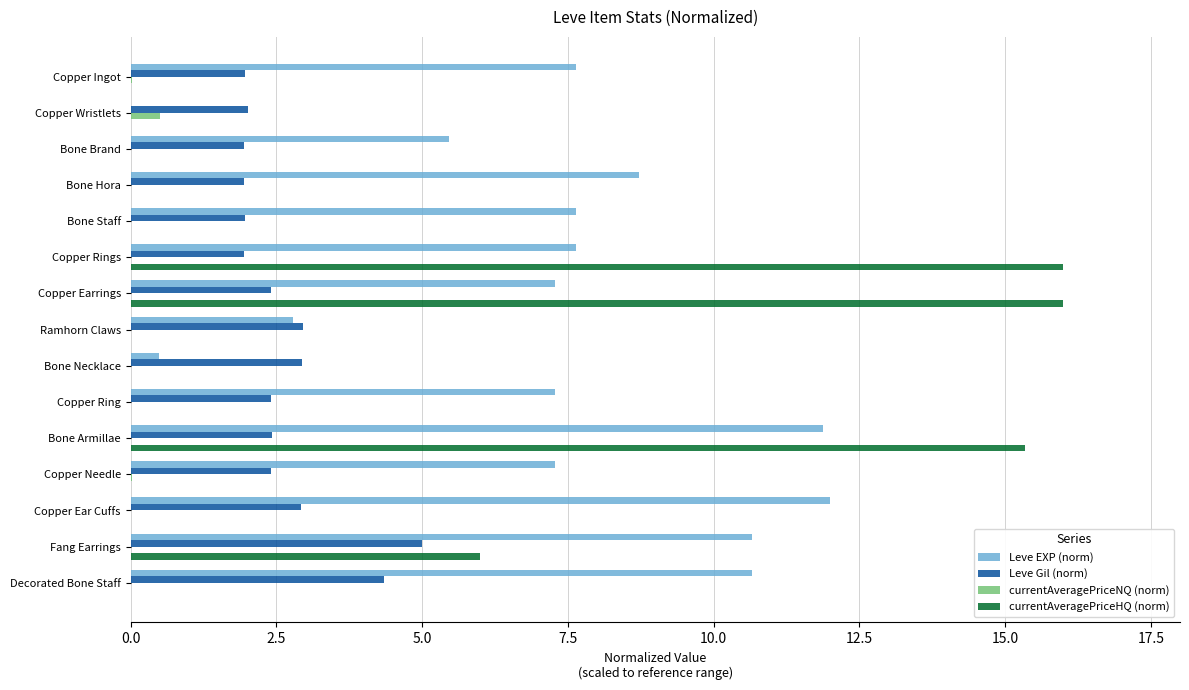

Between Ramhorn Claws and Fang Earrings, which series saw the biggest shift?

Leve EXP (norm)